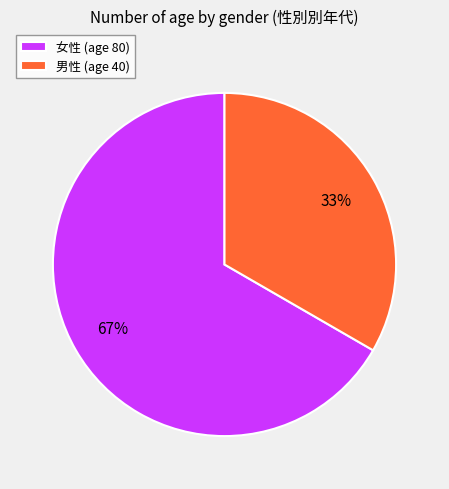

Combined, do 女性 (age 80) and 男性 (age 40) account for over 50%?

Yes